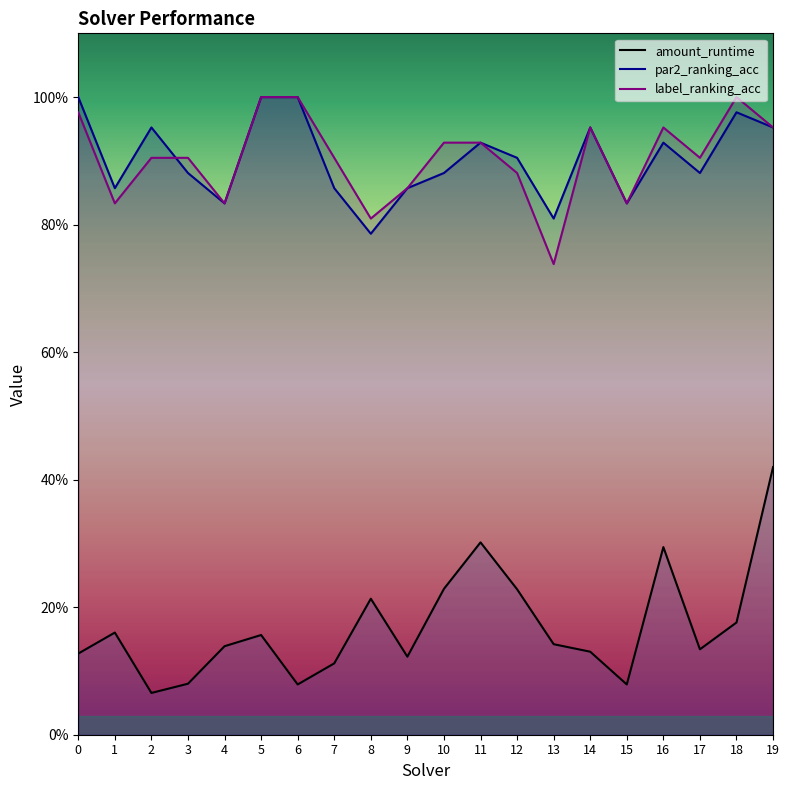

What are all the series names shown in the legend?

amount_runtime, par2_ranking_acc, label_ranking_acc